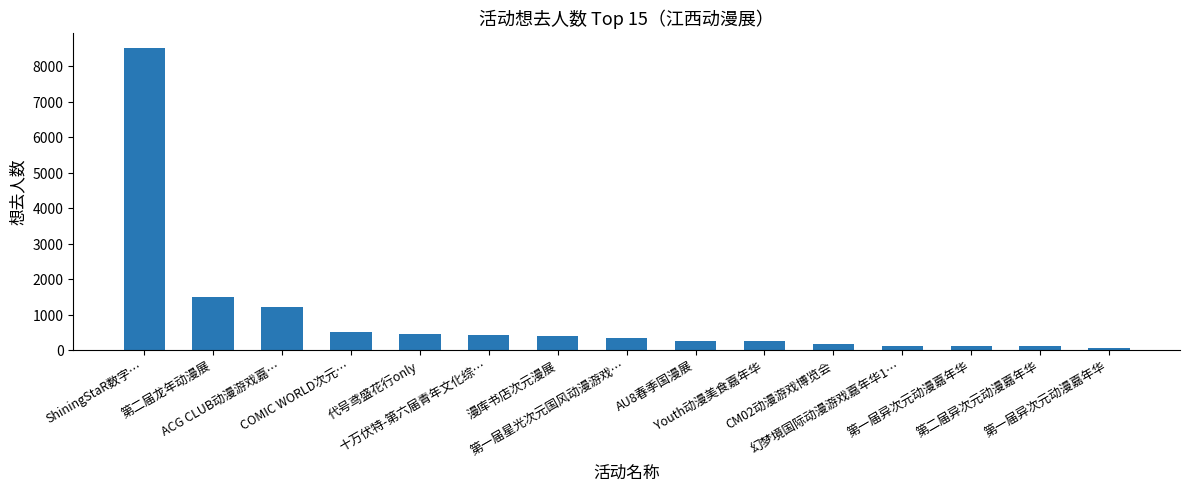

Rank the categories by value from highest to lowest.

ShiningStaR数字…, 第二届龙年动漫展, ACG CLUB动漫游戏嘉…, COMIC WORLD次元…, 代号鸢盛花行only, 十万伏特-第六届青年文化综…, 漫库书店次元漫展, 第一届星光次元国风动漫游戏…, AU8春季国漫展, Youth动漫美食嘉年华, CM02动漫游戏博览会, 幻梦境国际动漫游戏嘉年华1…, 第一届异次元动漫嘉年华, 第二届异次元动漫嘉年华, 第一届异次元动漫嘉年华